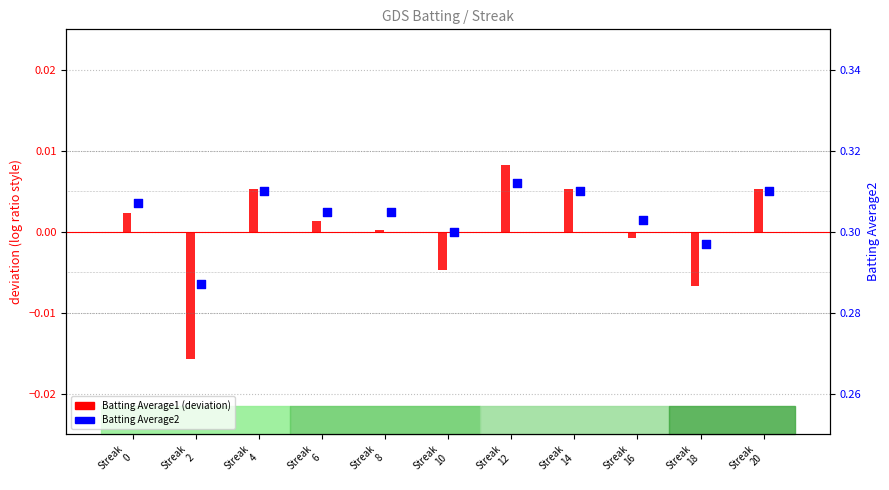

At which category is the sum across all series the highest?

Streak
12